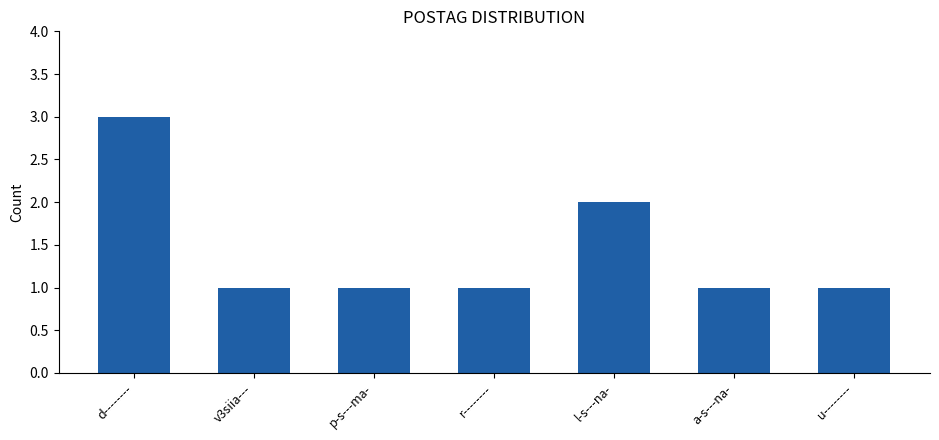

What is the label of the 7th bar from the right?

d--------